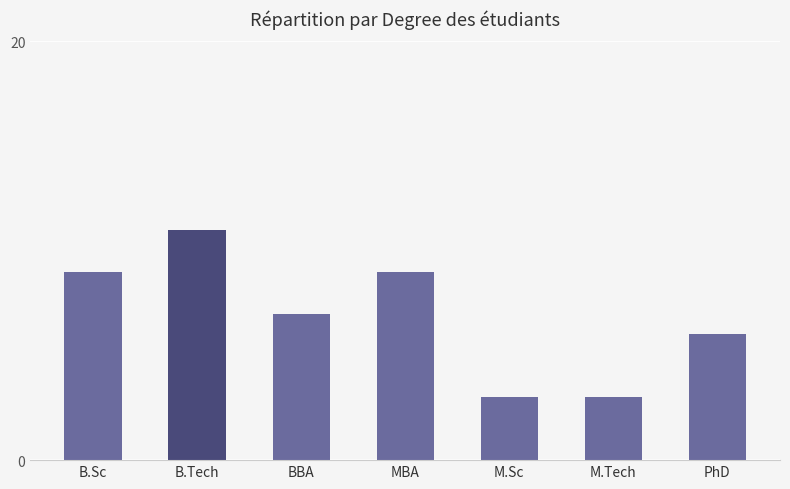

Which label corresponds to the largest value in the chart?

B.Tech